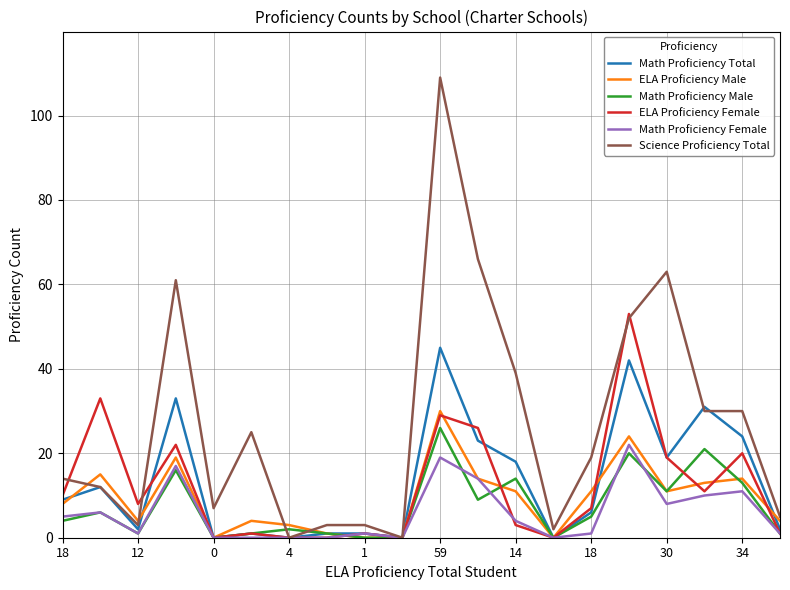

What is the sum of all Math Proficiency Total values?

269